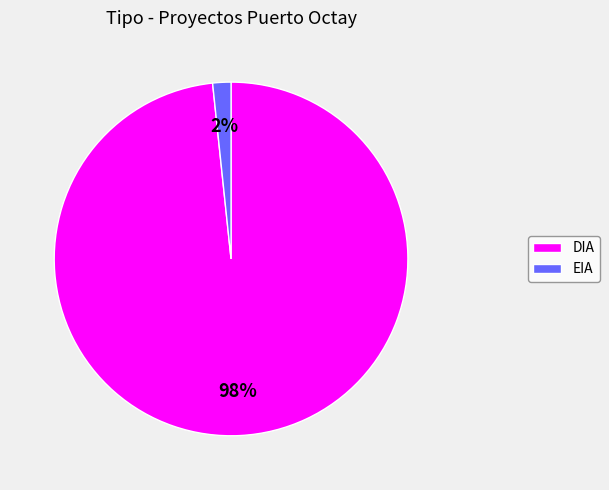

What percentage is the DIA slice, to the nearest percent?

98%